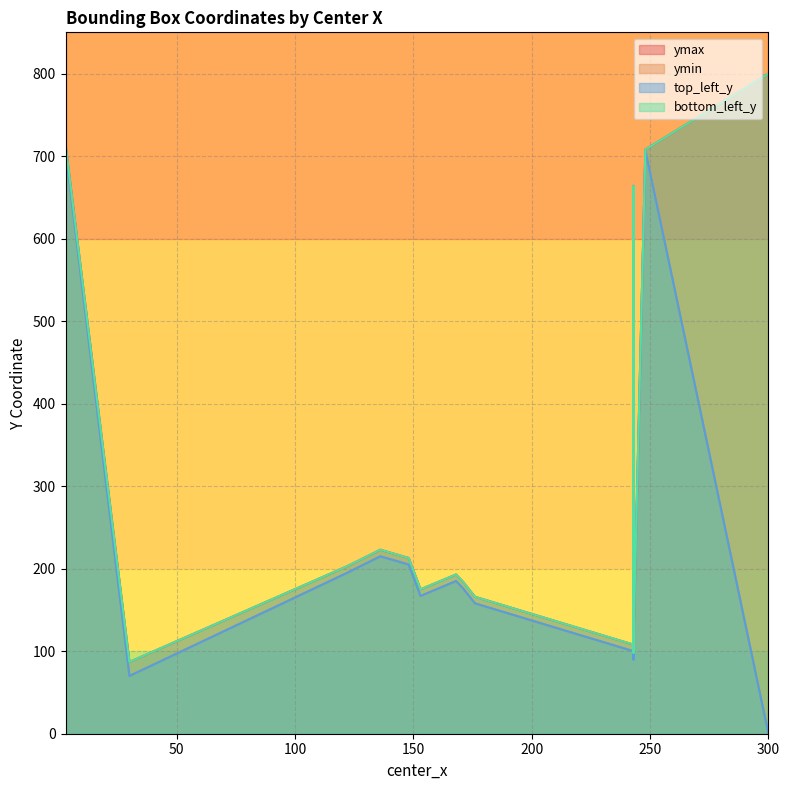

What is the value of the ymin point at the 18th from the left?

195